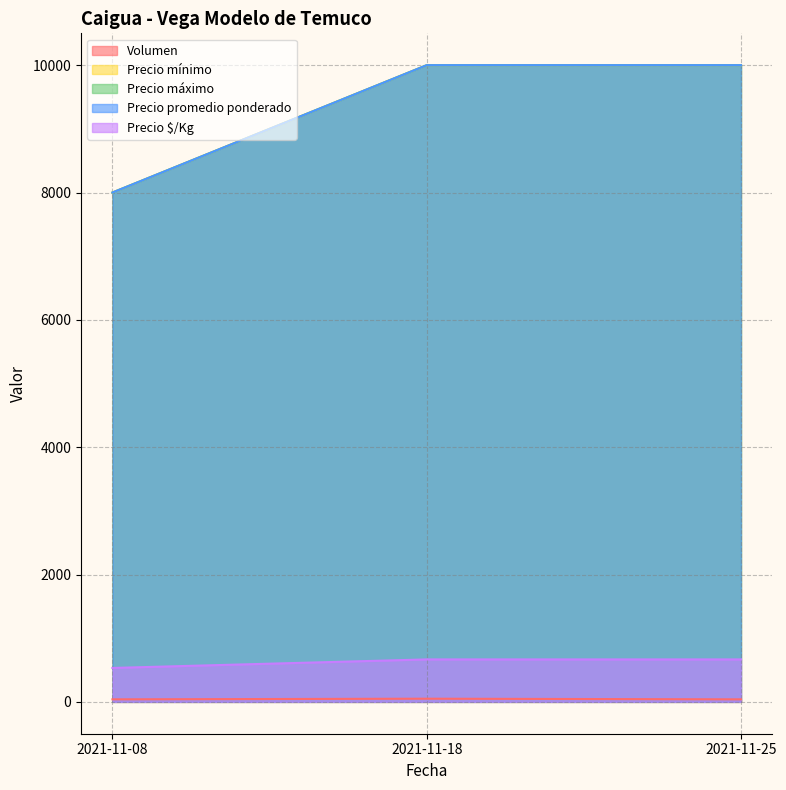

Which label corresponds to the largest value in the chart?

2021-11-18